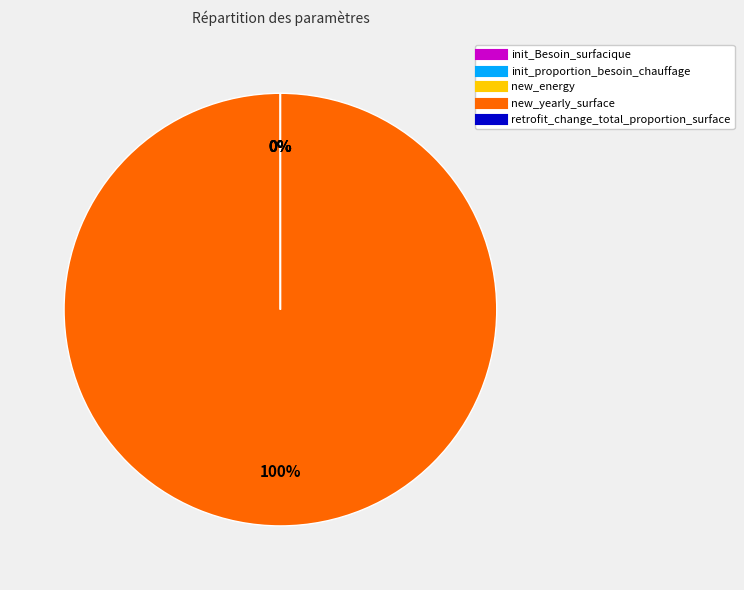

Which slice represents more than half of the pie?

new_yearly_surface